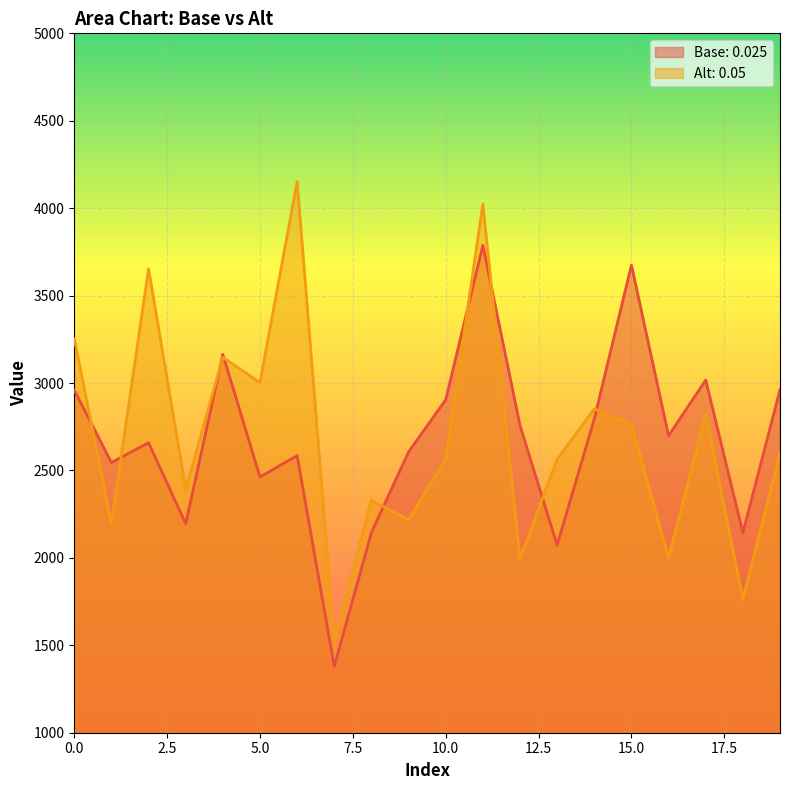

Reading left to right, transcribe all the data shown in this chart.

Base: 0.025: 0=2959.0	1=2545.4	2=2658.4	3=2195.3	4=3163.5	5=2462.6	6=2585.2	7=1378.4	8=2145.4	9=2605.9	10=2904.9	11=3787.3	12=2757.2	13=2072.1	14=2795.4	15=3674.6	16=2698.3	17=3017.4	18=2143.5	19=2962.6
Alt: 0.05: 0=3253.1	1=2197.2	2=3653.2	3=2393.8	4=3146.7	5=3002.8	6=4152.8	7=1523.7	8=2329.5	9=2217.3	10=2565.9	11=4022.9	12=1993.4	13=2564.8	14=2851.5	15=2763.9	16=2000.3	17=2822.0	18=1762.4	19=2598.0